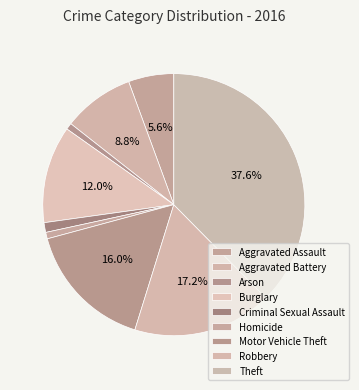

What is the smallest slice in the pie chart?

Arson